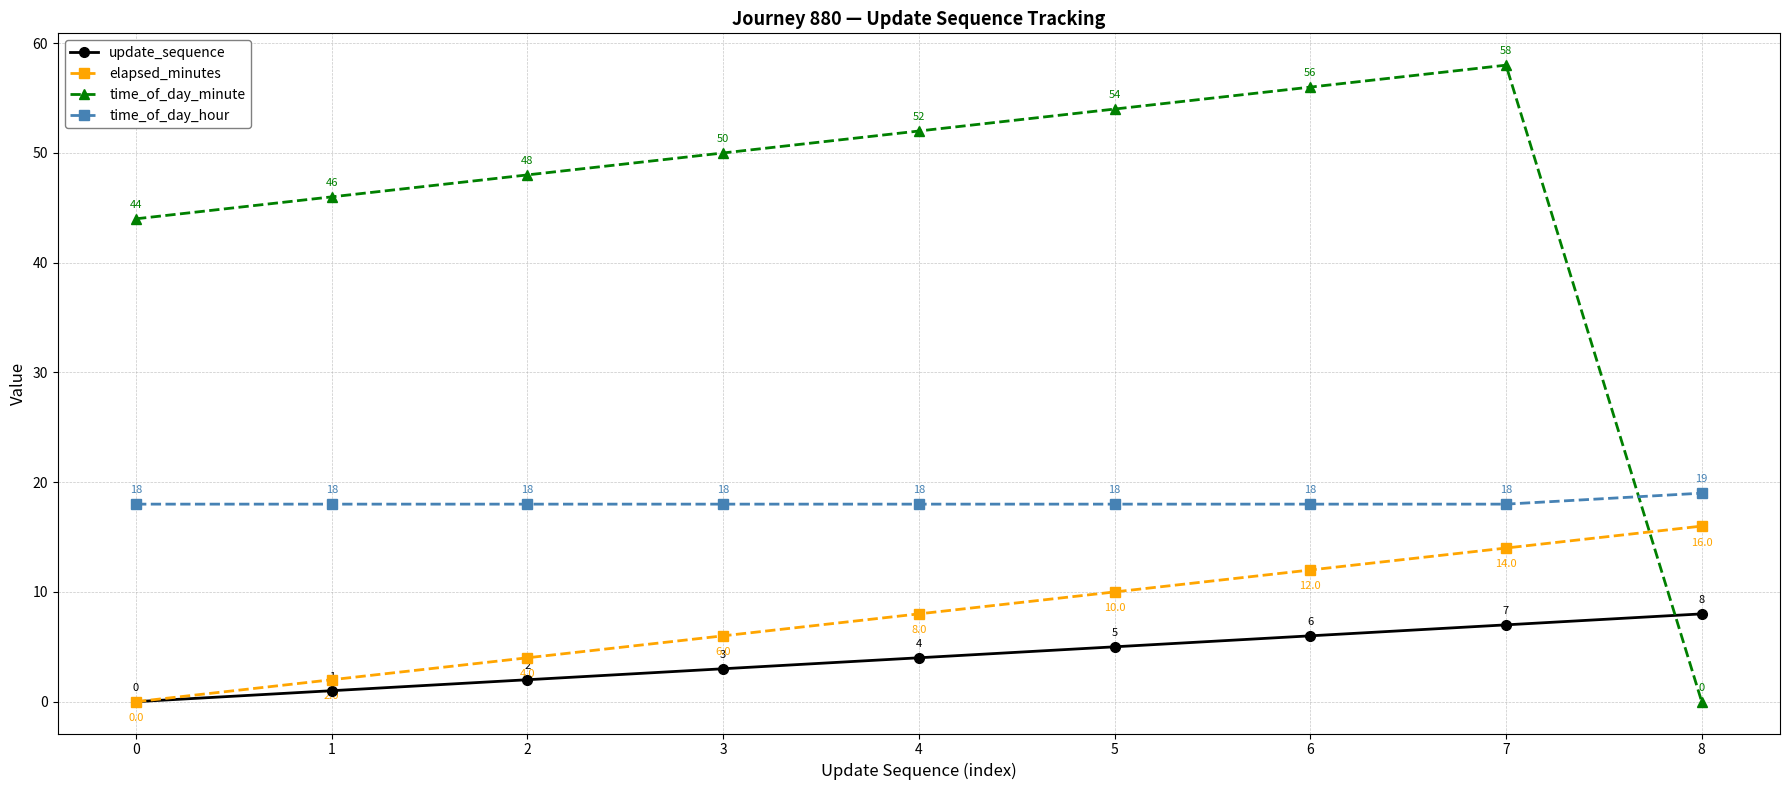

What are all the series names shown in the legend?

update_sequence, elapsed_minutes, time_of_day_minute, time_of_day_hour